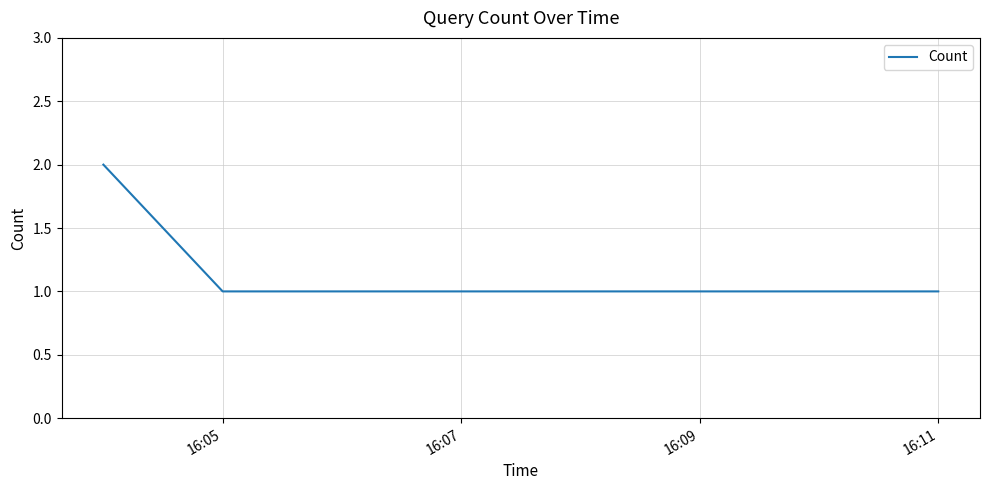

Does the chart display data point markers on the line(s)?

No